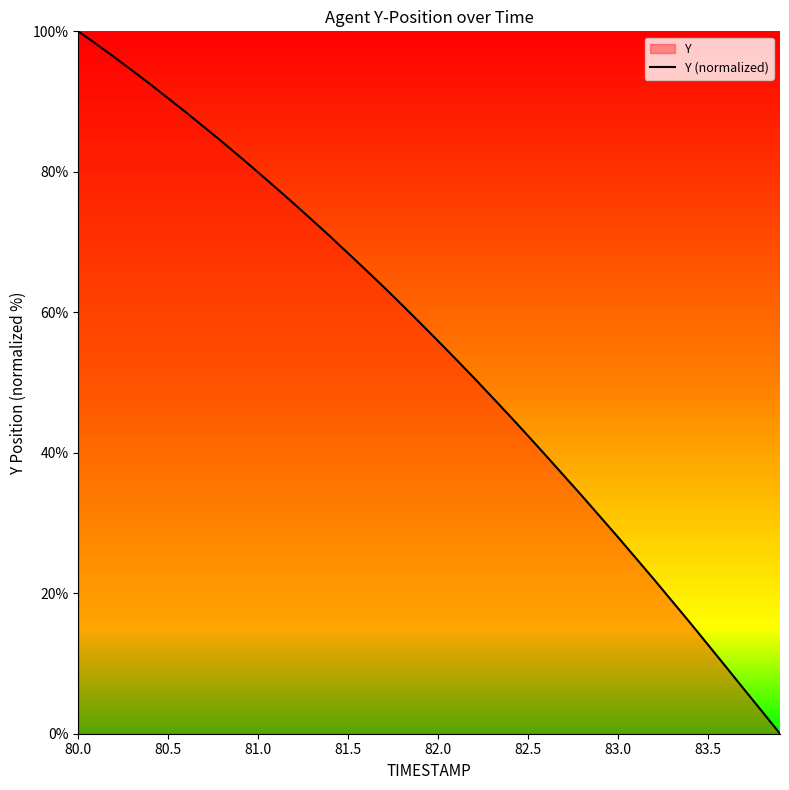

What is the change in value from 80.5 to 83.0?

-62.5